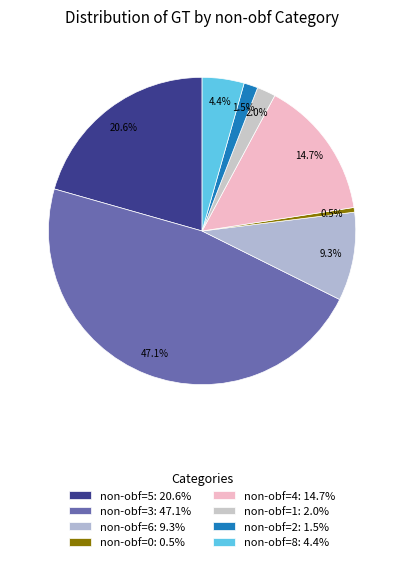

How many slices are in this pie chart?

8